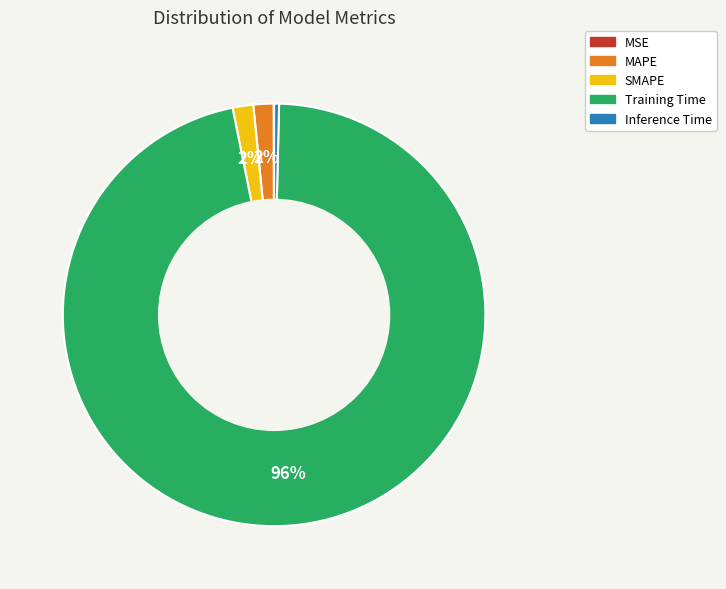

What is the largest slice in the pie chart?

Training Time